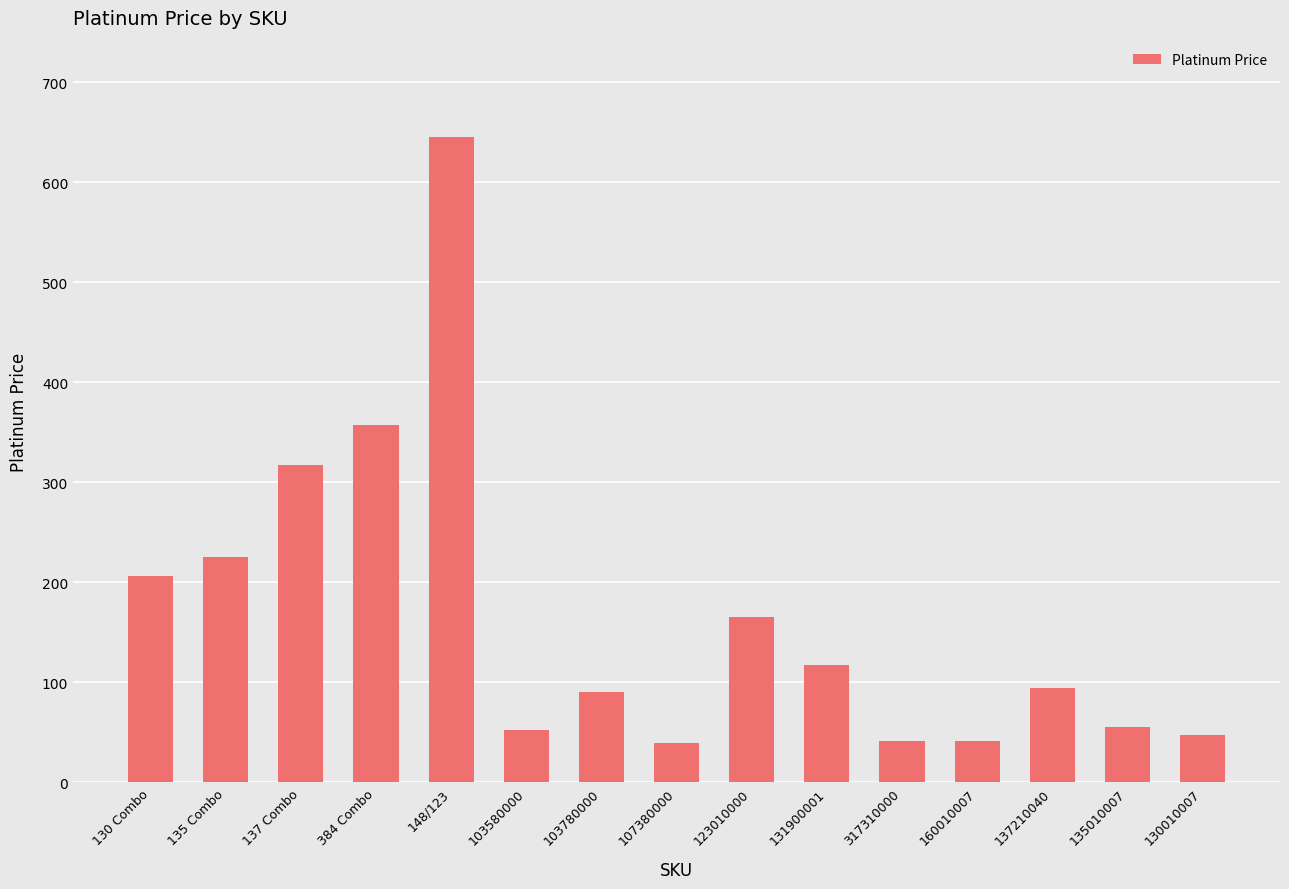

What is the change in value from 384 Combo to 131900001?

-240.4